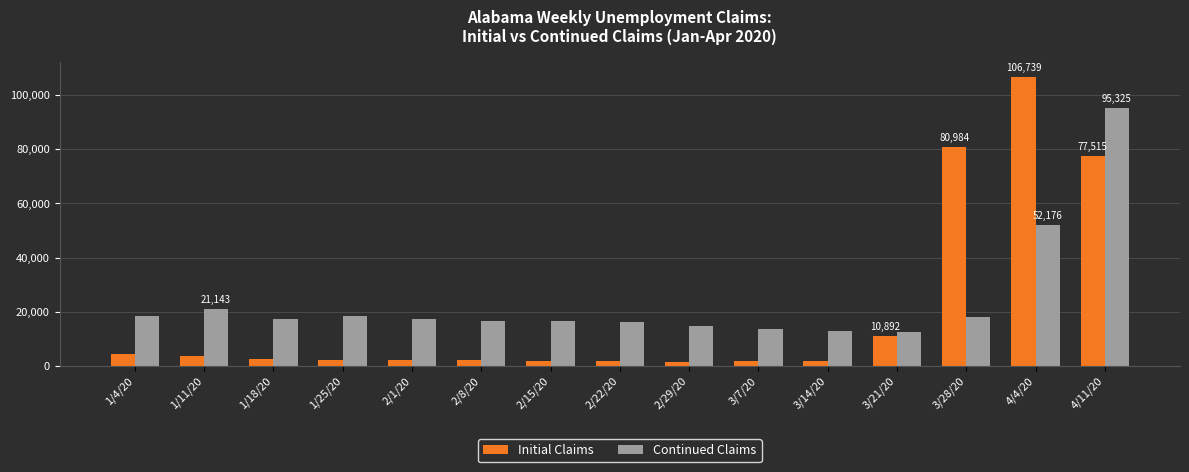

What is the label of the 9th bar from the left?

2/29/20